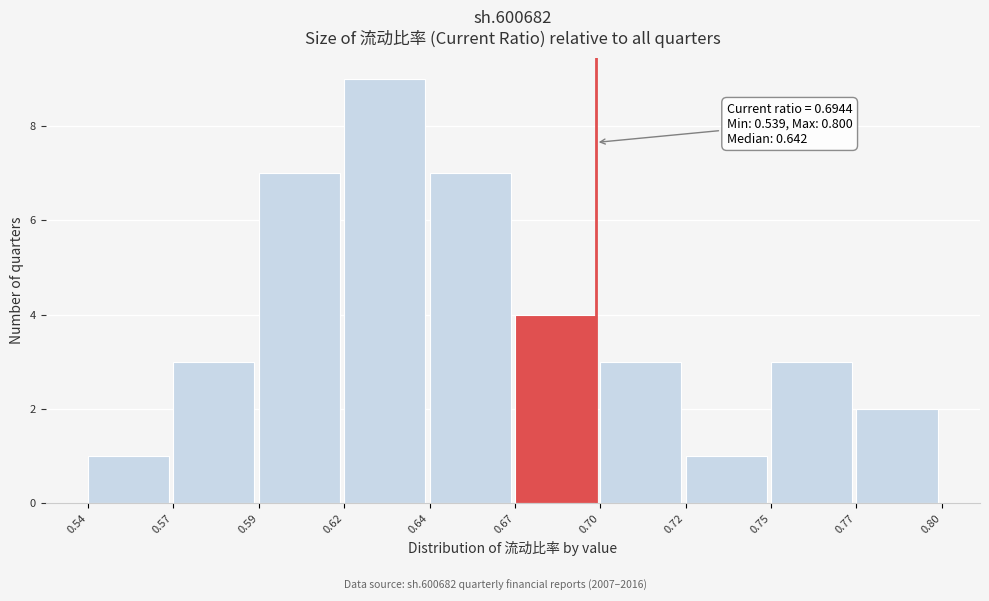

Reading left to right, transcribe all the data shown in this chart.

0.54=1	0.57=3	0.59=7	0.62=9	0.64=7	0.67=4	0.70=3	0.72=1	0.75=3	0.77=2